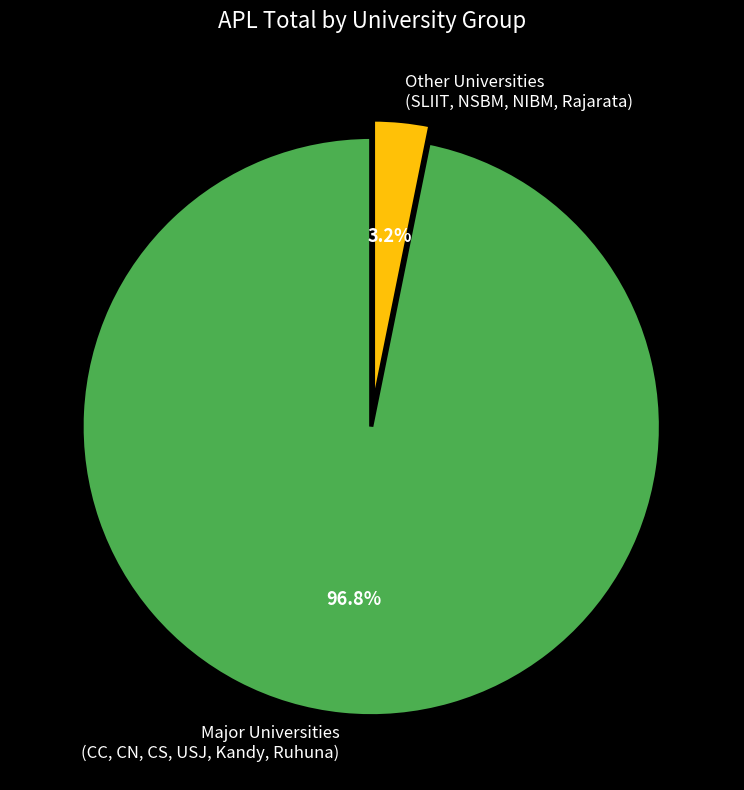

Do Other Universities (SLIIT, NSBM, NIBM, Rajarata) and Major Universities (CC, CN, CS, USJ, Kandy, Ruhuna) together represent more than half of the pie?

Yes